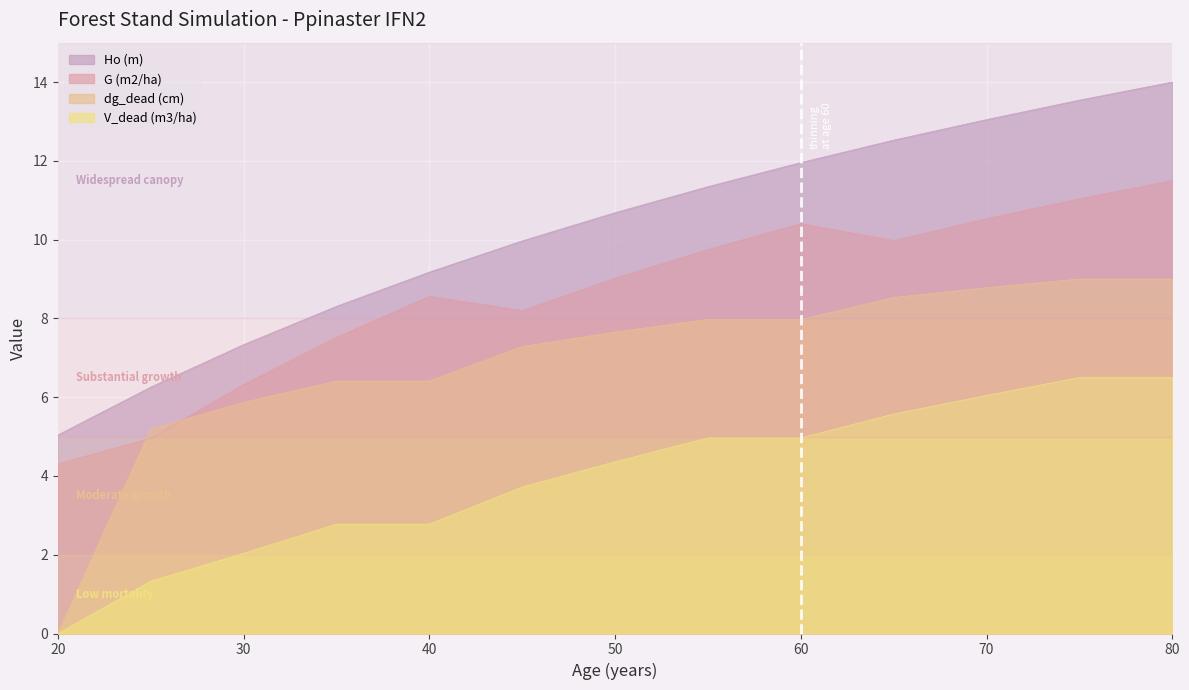

How many categories are shown in the chart?

13